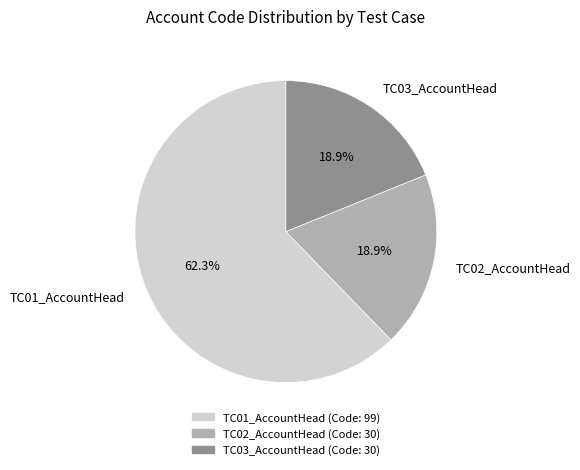

Which slice is the largest?

TC01_AccountHead